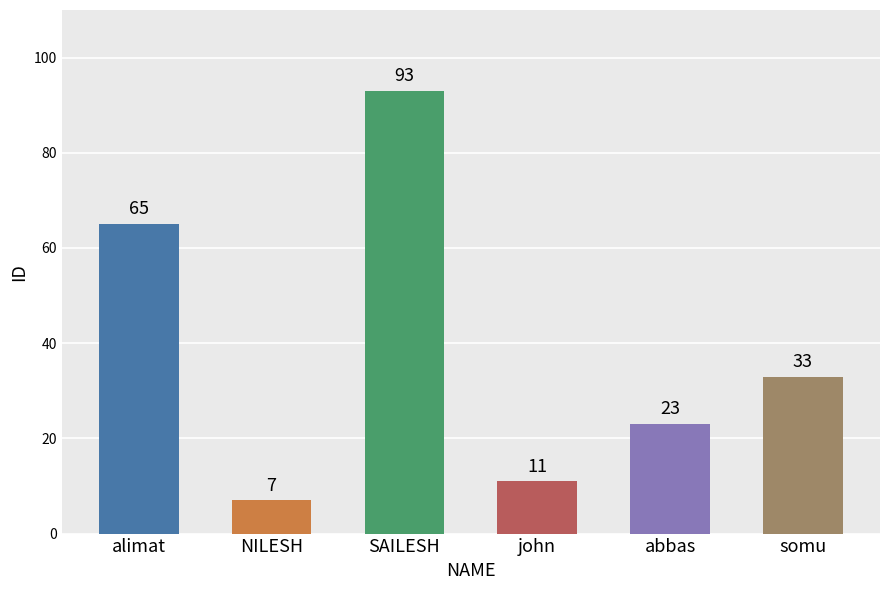

True or false: the data shows 33 at abbas.

False